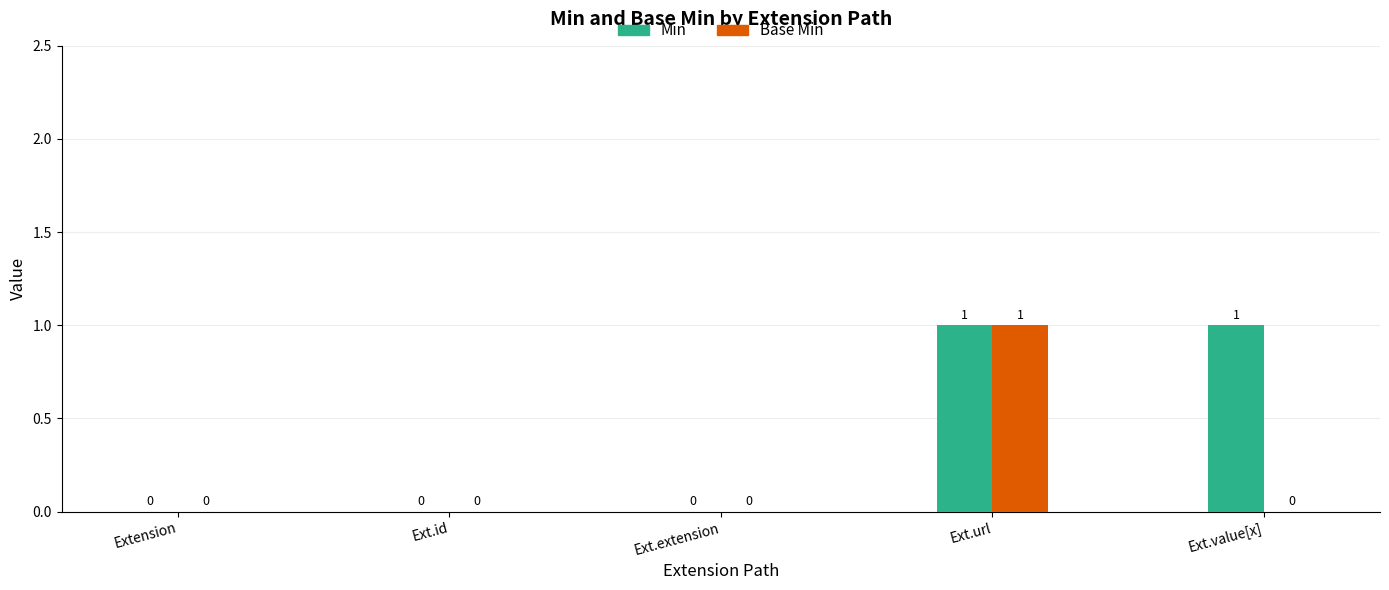

True or false: Base Min has a value of 0 at Ext.extension.

True